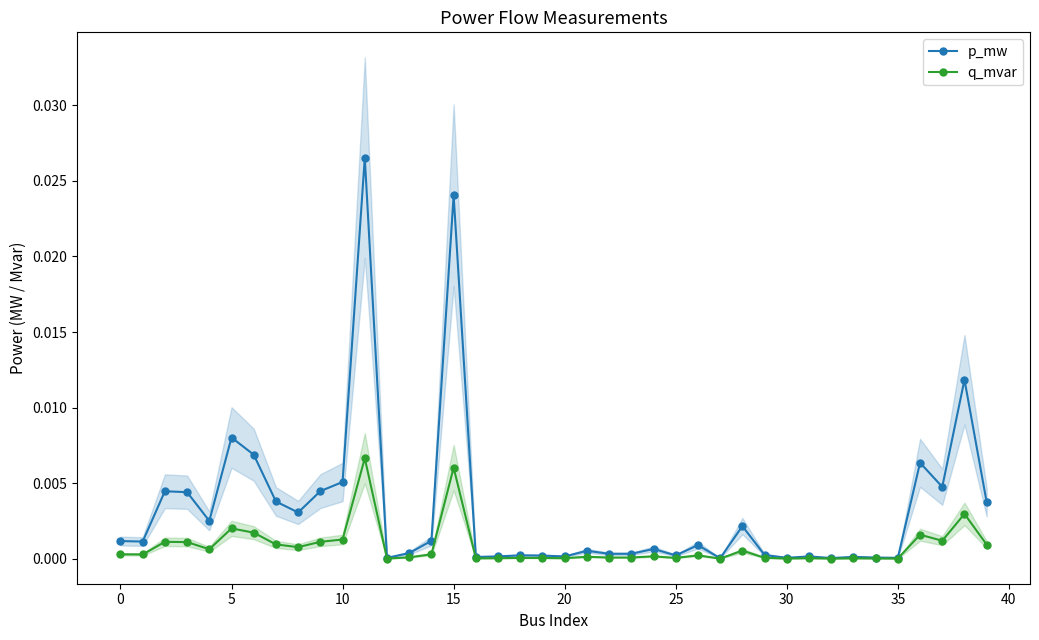

True or false: q_mvar and p_mw intersect in this chart.

False